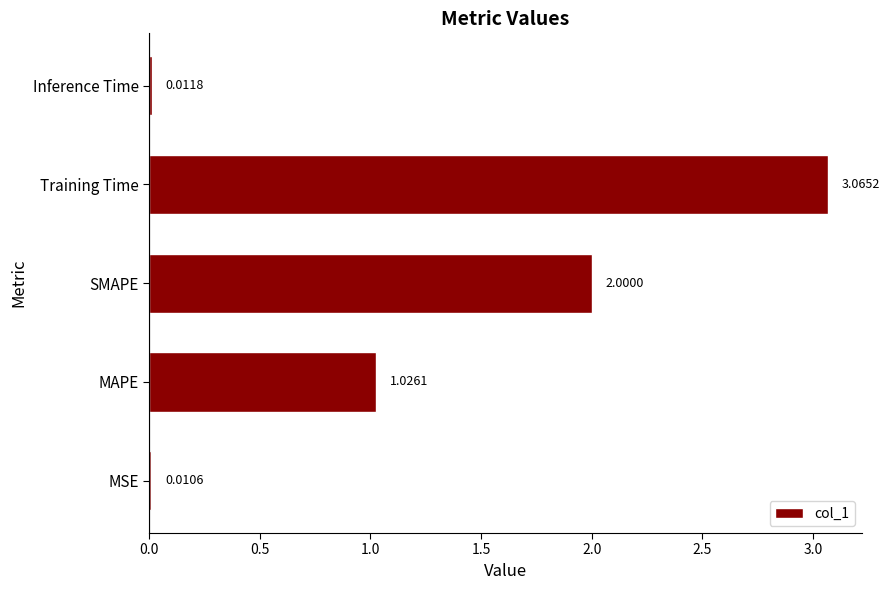

Count the number of values greater than 1.

3